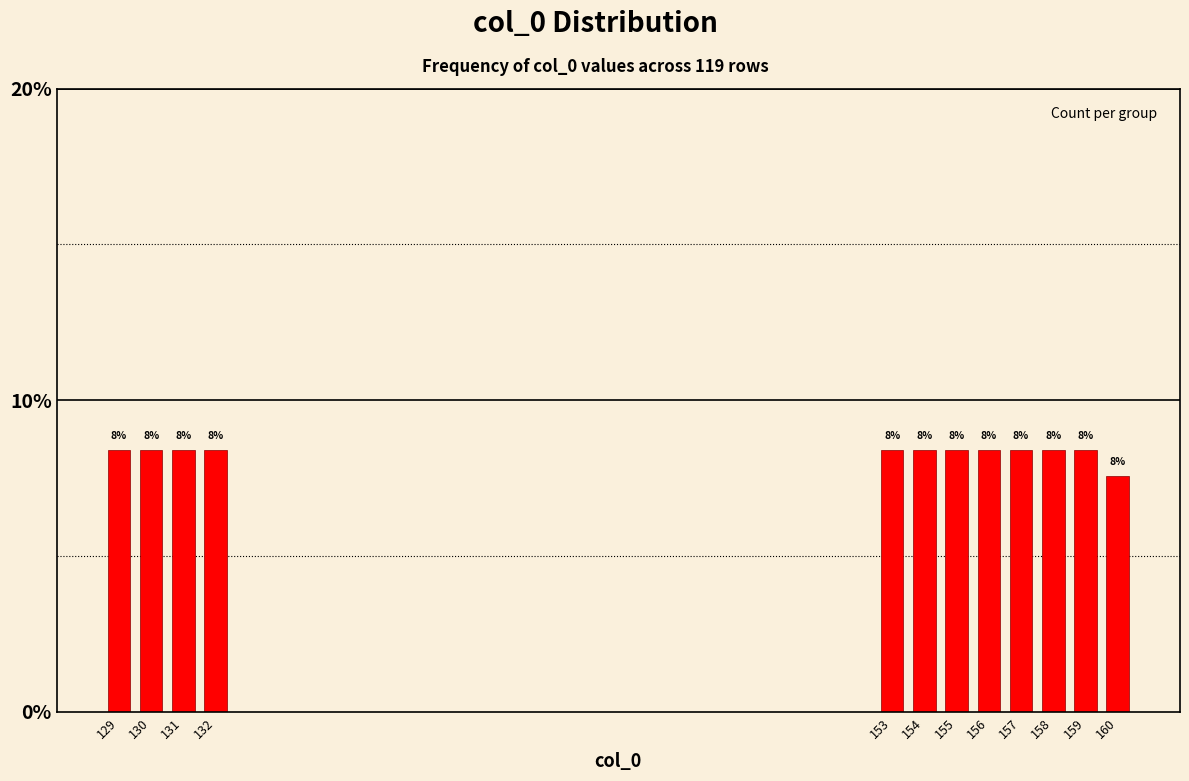

Are the bars horizontal?

No